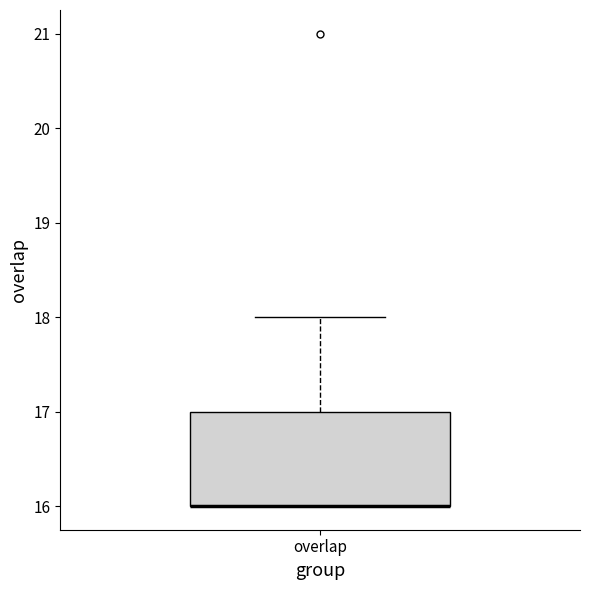

Where is the upper edge of the box for overlap on the y-axis? The values are not printed on the chart, so give them approximately, as read against the axis.

17